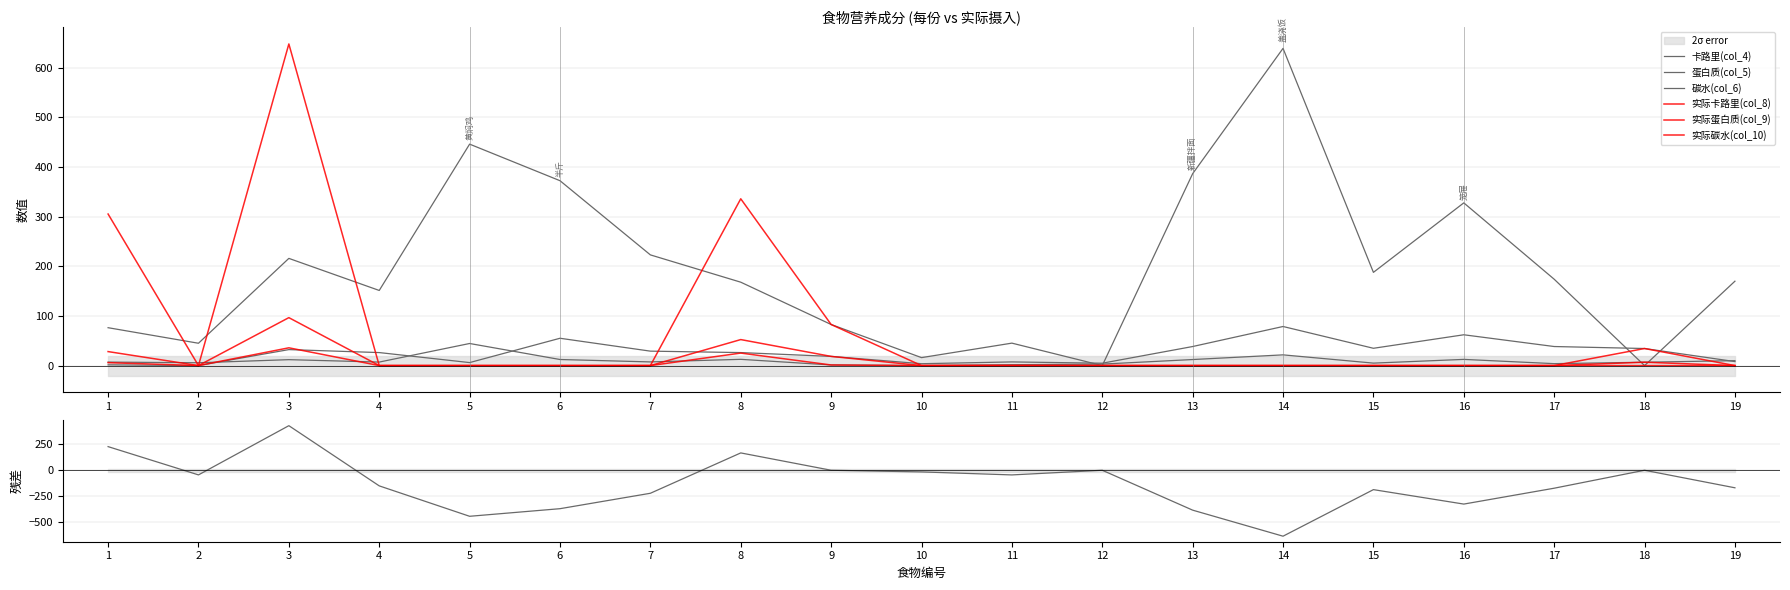

Reading left to right, transcribe all the data shown in this chart.

卡路里(col_4): 1=76.3	2=45.0	3=216.0	4=151.3	5=446.1	6=372.4	7=223.0	8=168.0	9=82.8	10=16.1	11=45.2	12=0.0	13=386.6	14=639.0	15=187.8	16=327.8	17=174.0	18=0.0	19=170.0
蛋白质(col_5): 1=7.0	2=5.7	3=11.9	4=7.1	5=44.5	6=12.2	7=7.4	8=12.6	9=1.2	10=0.0	11=1.8	12=3.0	13=12.2	14=21.6	15=5.0	16=12.5	17=3.9	18=6.8	19=9.9
碳水(col_6): 1=1.5	2=0.0	3=32.2	4=26.2	5=6.0	6=55.0	7=29.1	8=26.2	9=18.5	10=3.8	11=7.4	12=4.8	13=38.4	14=78.8	15=34.9	16=62.1	17=38.4	18=34.4	19=8.1
实际卡路里(col_8): 1=305.3	2=0.0	3=647.9	4=0.0	5=0.0	6=0.0	7=0.0	8=336.0	9=82.8	10=0.0	11=0.0	12=0.0	13=0.0	14=0.0	15=0.0	16=0.0	17=0.0	18=0.0	19=0.0
实际蛋白质(col_9): 1=28.2	2=0.0	3=35.8	4=0.0	5=0.0	6=0.0	7=0.0	8=25.2	9=1.2	10=0.0	11=0.0	12=0.0	13=0.0	14=0.0	15=0.0	16=0.0	17=0.0	18=6.8	19=0.0
实际碳水(col_10): 1=5.9	2=0.0	3=96.6	4=0.0	5=0.0	6=0.0	7=0.0	8=52.4	9=18.5	10=0.0	11=0.0	12=0.0	13=0.0	14=0.0	15=0.0	16=0.0	17=0.0	18=34.4	19=0.0